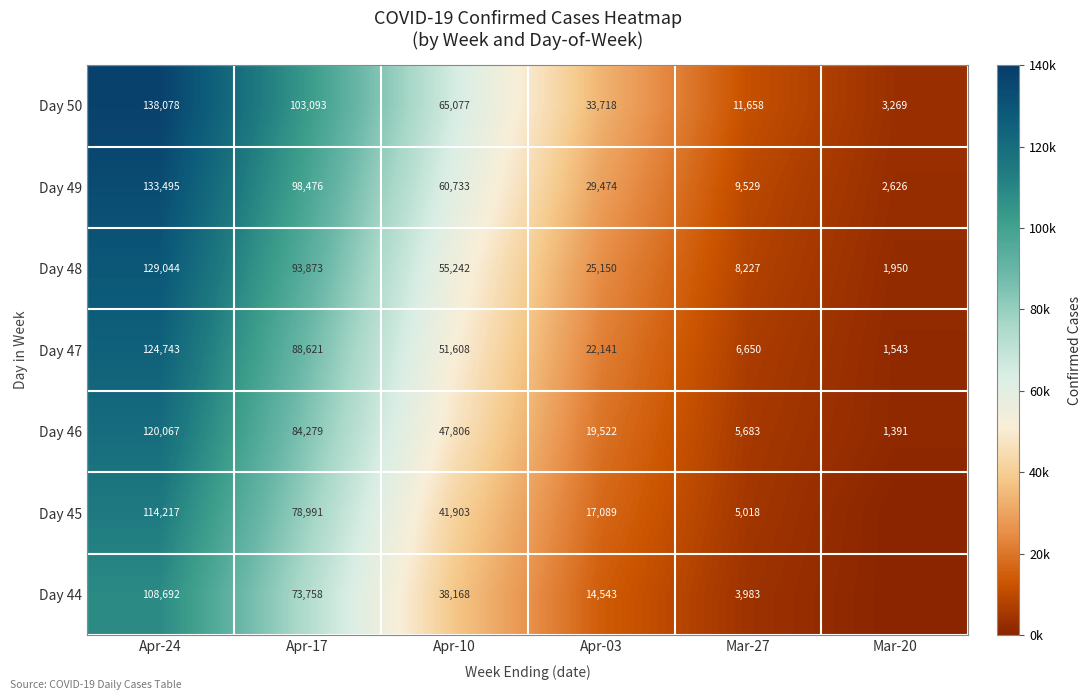

What is the difference between the highest and lowest values at Apr-24?

29386